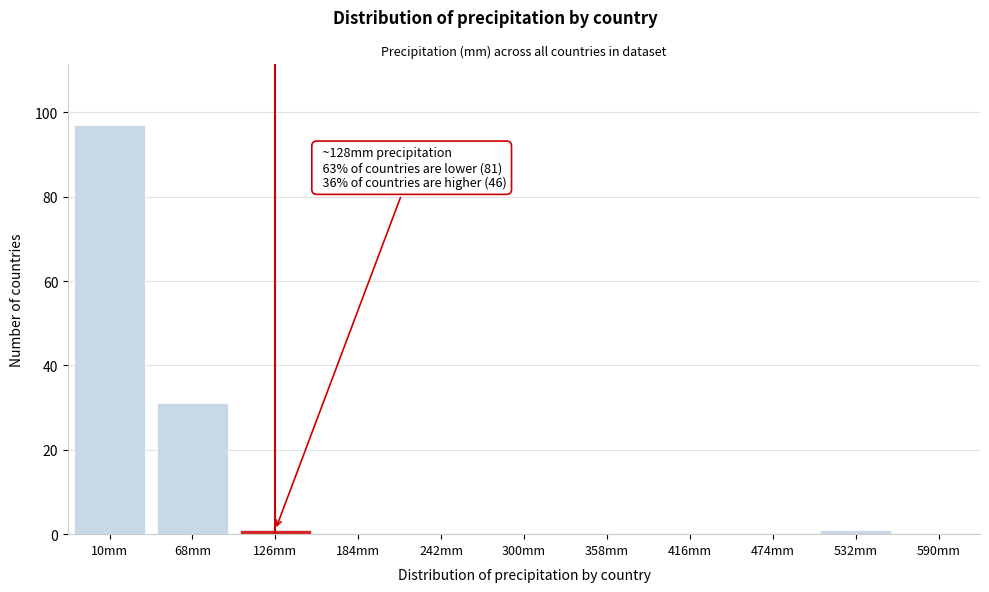

Reading left to right, list all the values displayed in this chart.

10mm=97	68mm=31	126mm=1	184mm=0	242mm=0	300mm=0	358mm=0	416mm=0	474mm=0	532mm=1	590mm=0